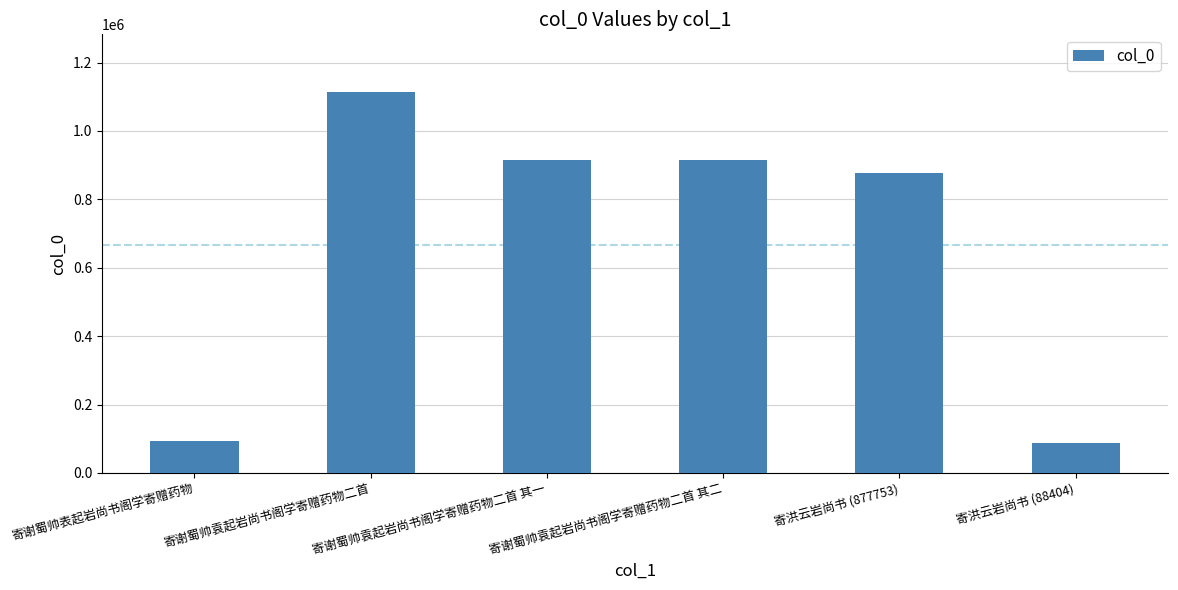

Does the chart contain stacked bars?

No